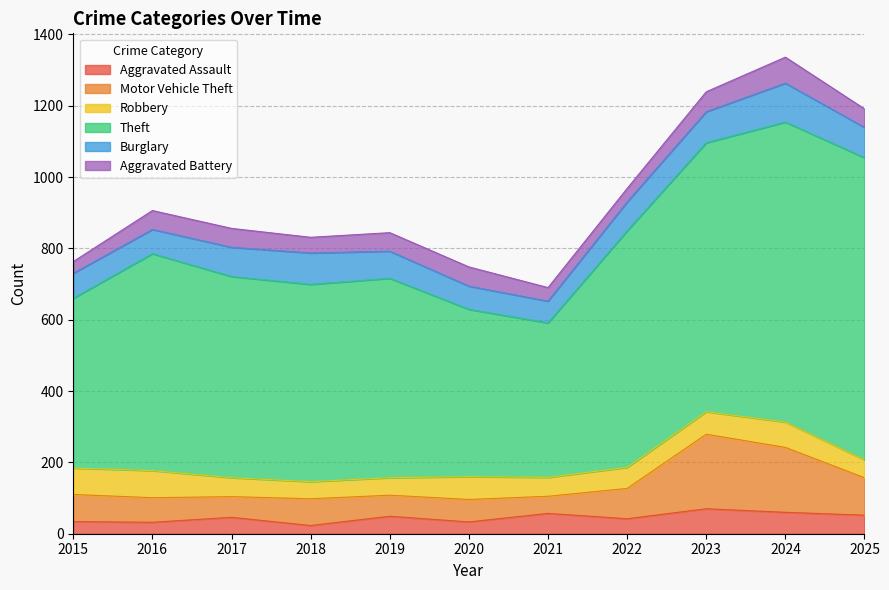

At which label is Theft closest to 640?

2022